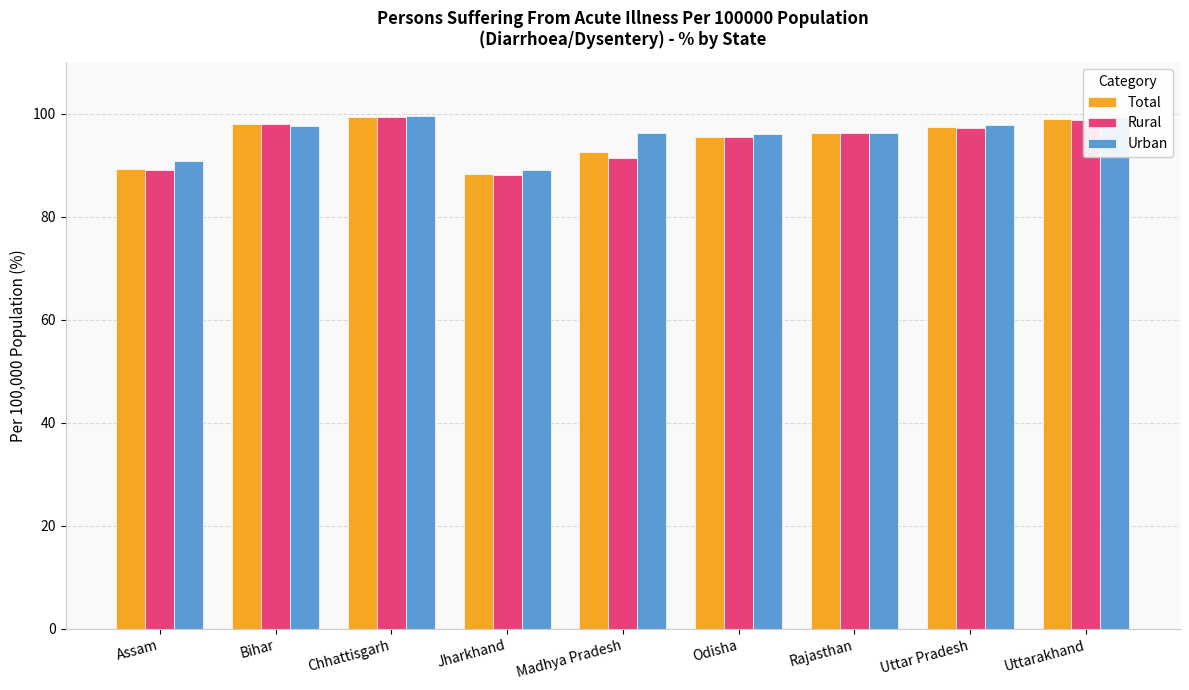

What are all the series names shown in the legend?

Total, Rural, Urban